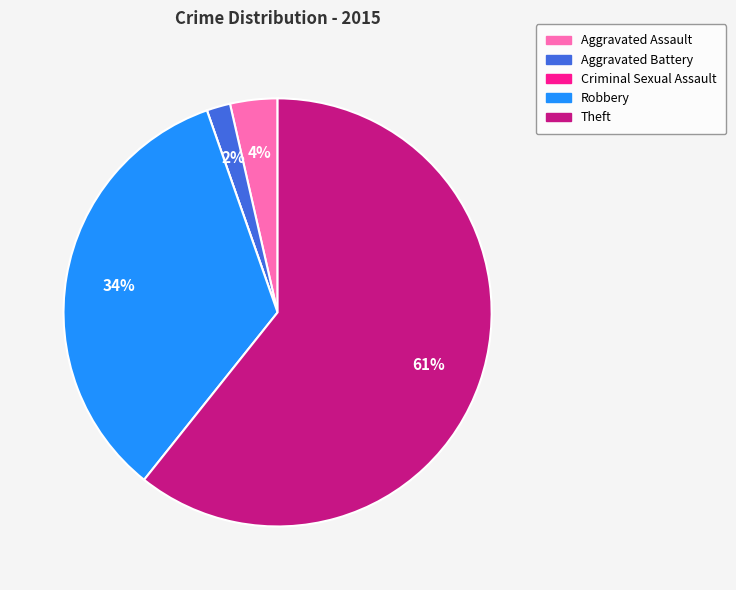

To the nearest percent, what percentage of the pie is Aggravated Battery?

2%